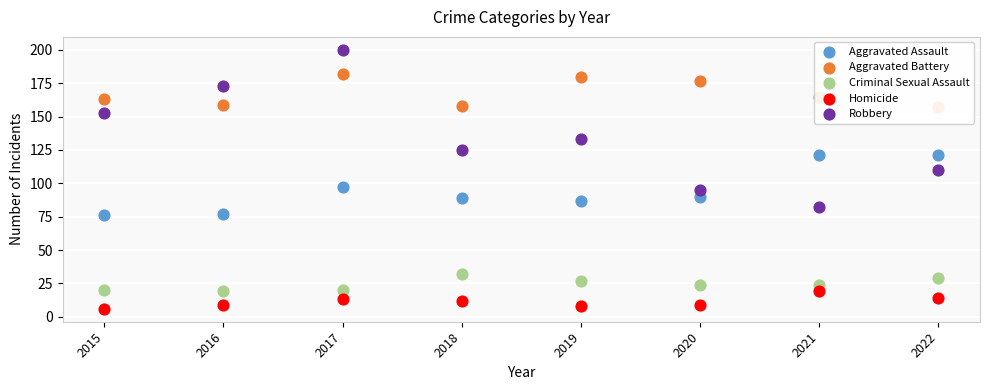

Which series has the largest total across all categories?

Aggravated Battery